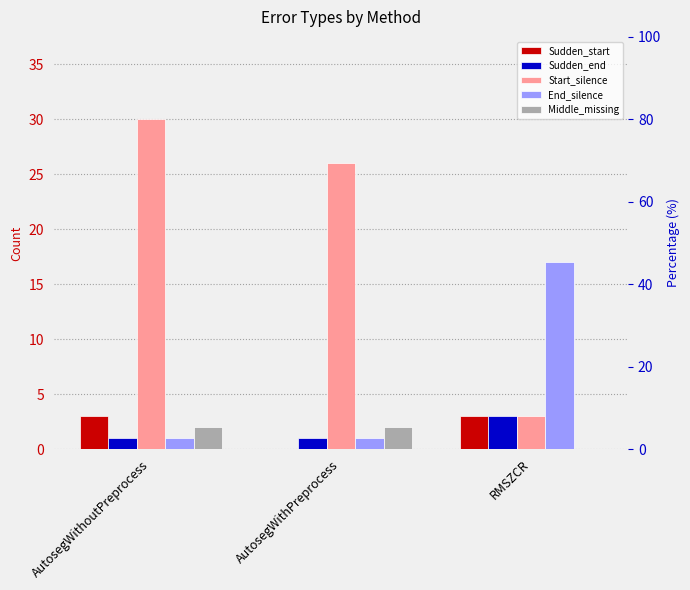

What value does the Middle_missing series have at AutosegWithoutPreprocess?

2